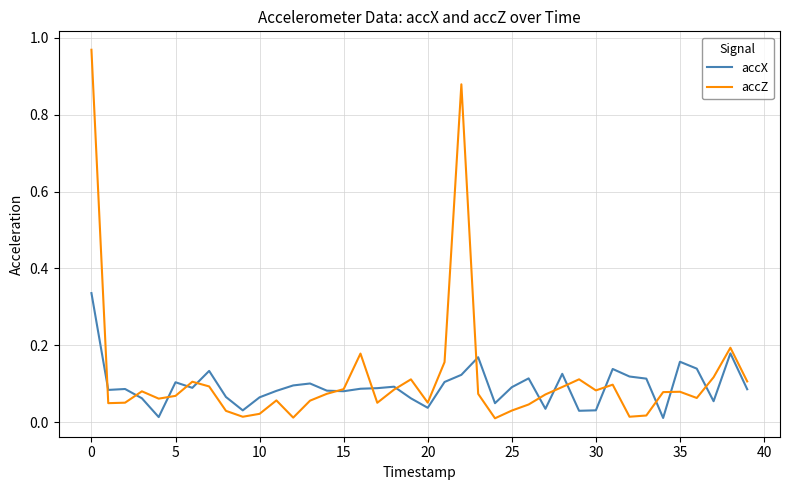

Which series has the largest range (max minus min)?

accZ